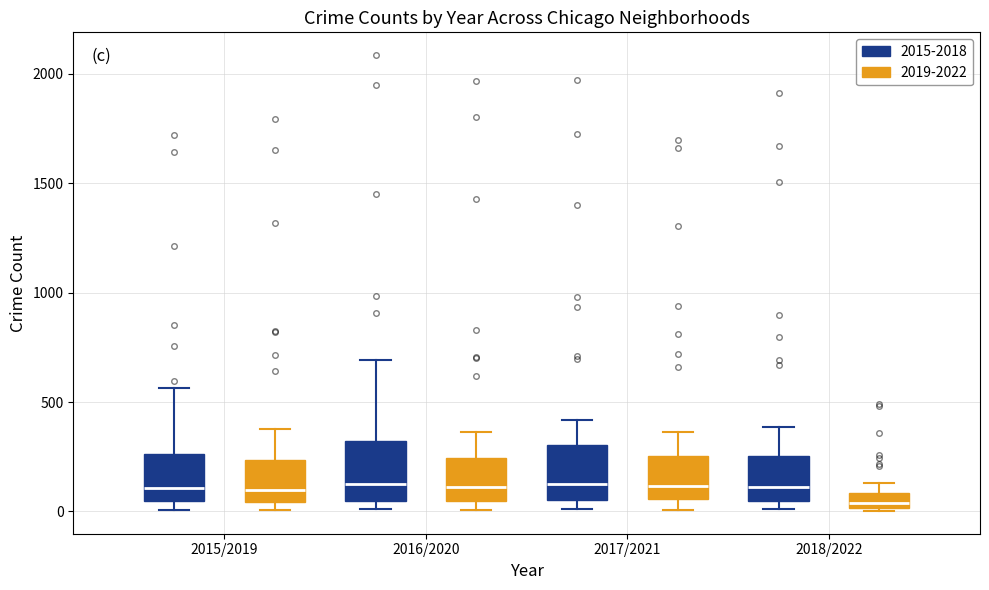

Where does the median line of the box for 2018/2022 (2019-2022) sit on the y-axis? The values are not printed on the chart, so give them approximately, as read against the axis.

50